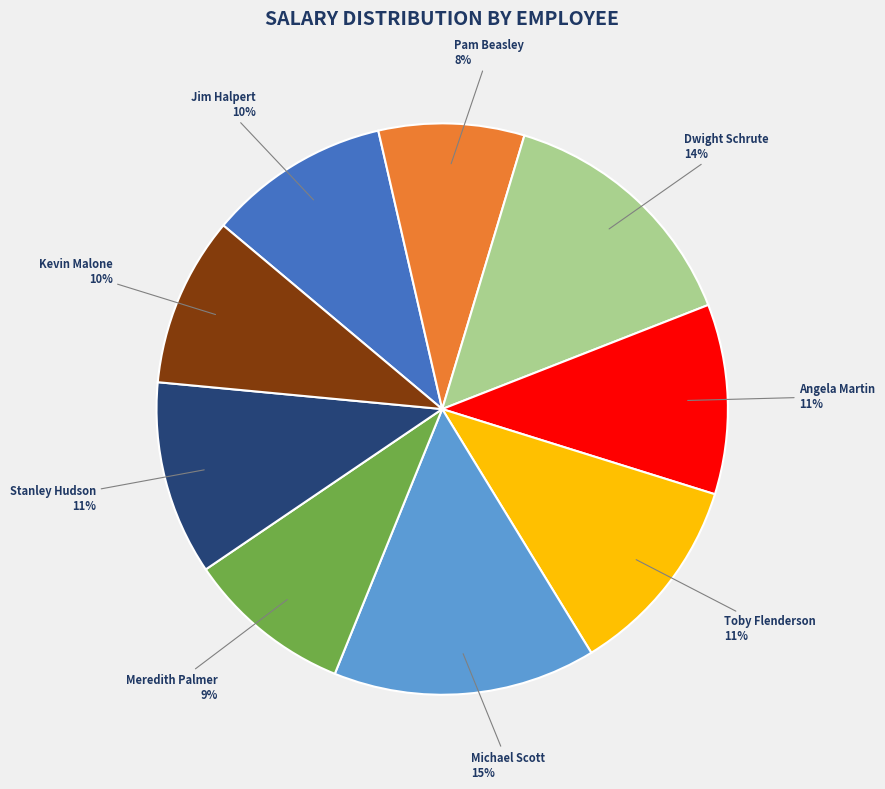

Does Angela Martin account for over 50% of the chart?

No